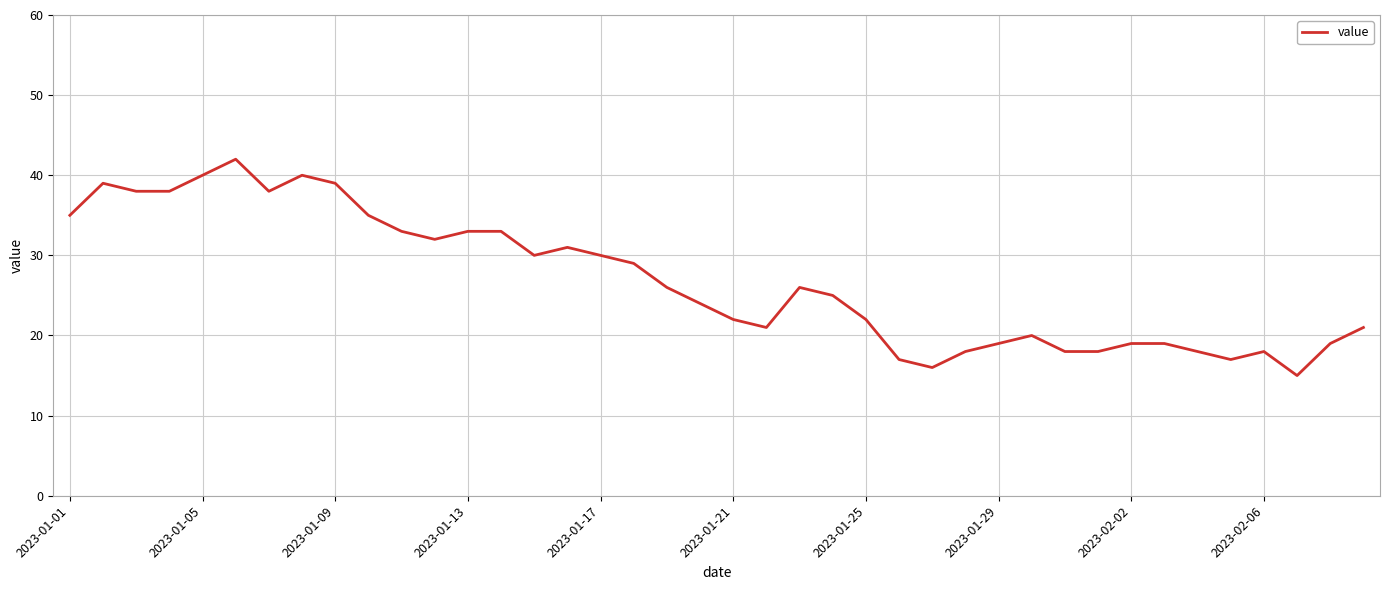

What is the difference between the maximum and minimum values?

27